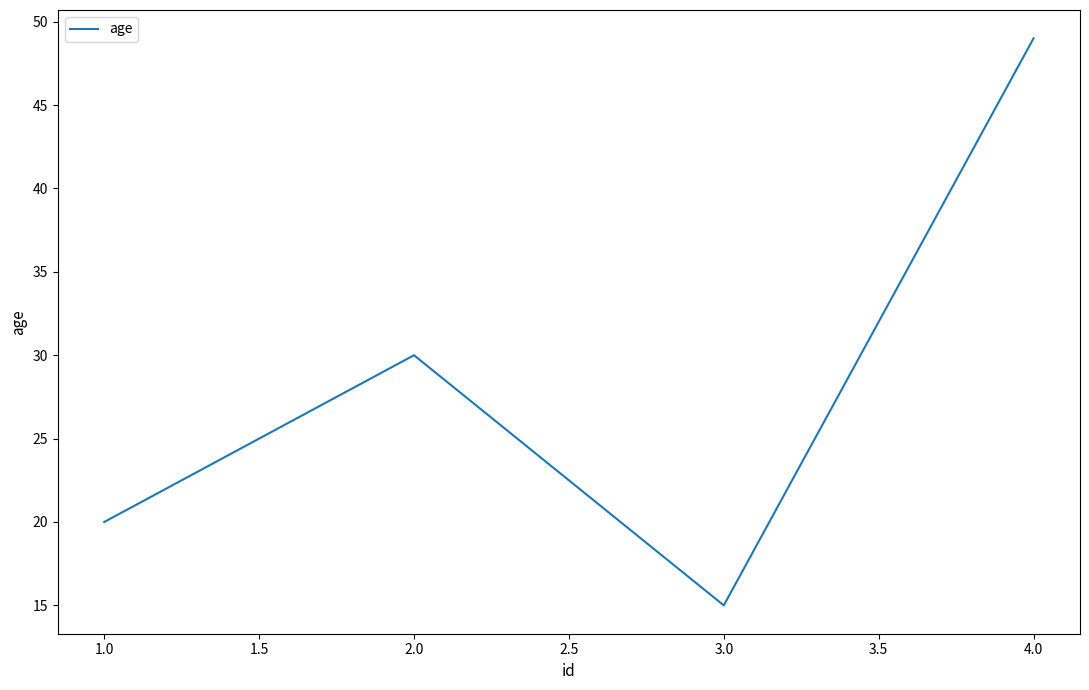

Which label corresponds to the smallest value in the chart?

3.0